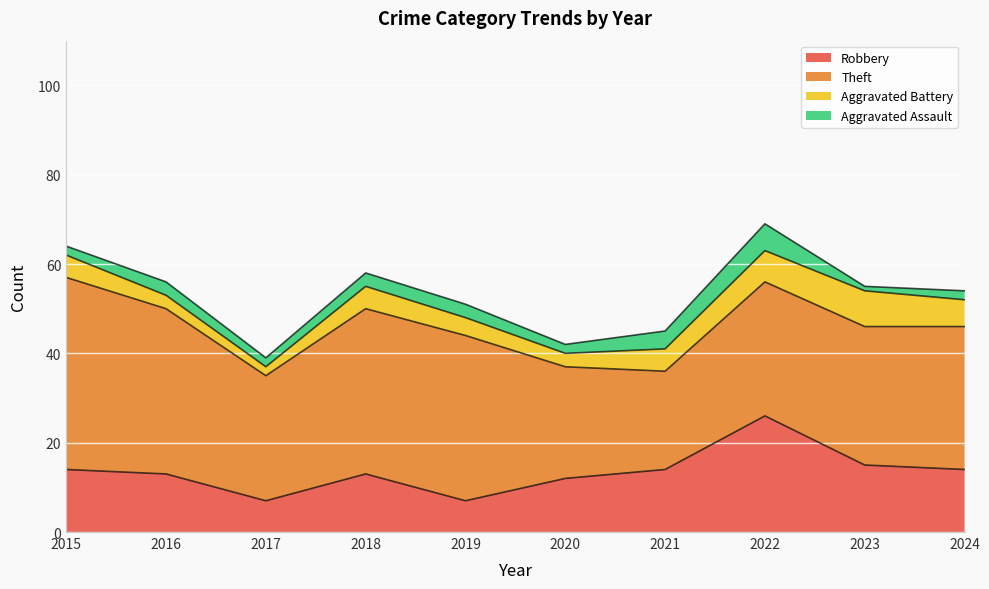

The Robbery series shows 12 at 2020. True or false?

True